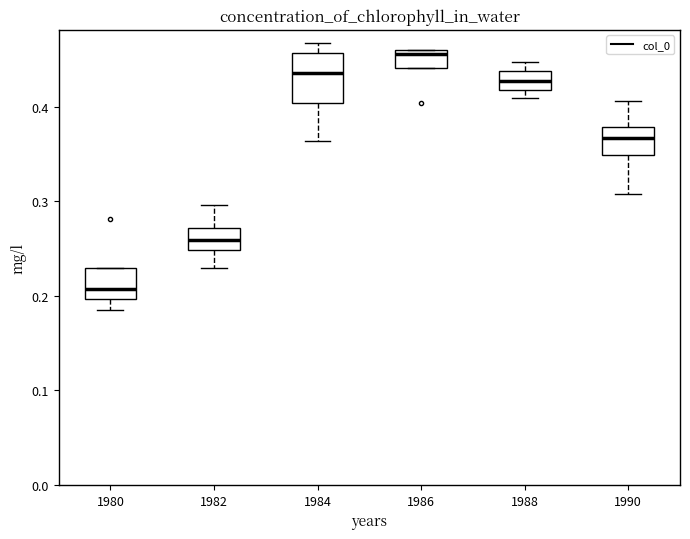

Reading left to right, transcribe this box plot: for each box, give where its median line is, the range the box spans, and where its two whiskers end, as read against the y-axis. The values are not printed on the chart, so give them approximately, as read against the axis.

1980: median 0.21, box 0.20 to 0.23, whiskers 0.18 to 0.23
1982: median 0.26, box 0.25 to 0.27, whiskers 0.23 to 0.30
1984: median 0.44, box 0.40 to 0.46, whiskers 0.36 to 0.47
1986: median 0.46 (just below the box's upper edge), box 0.44 to 0.46, whiskers 0.44 to 0.46
1988: median 0.43, box 0.42 to 0.44, whiskers 0.41 to 0.45
1990: median 0.37, box 0.35 to 0.38, whiskers 0.31 to 0.41